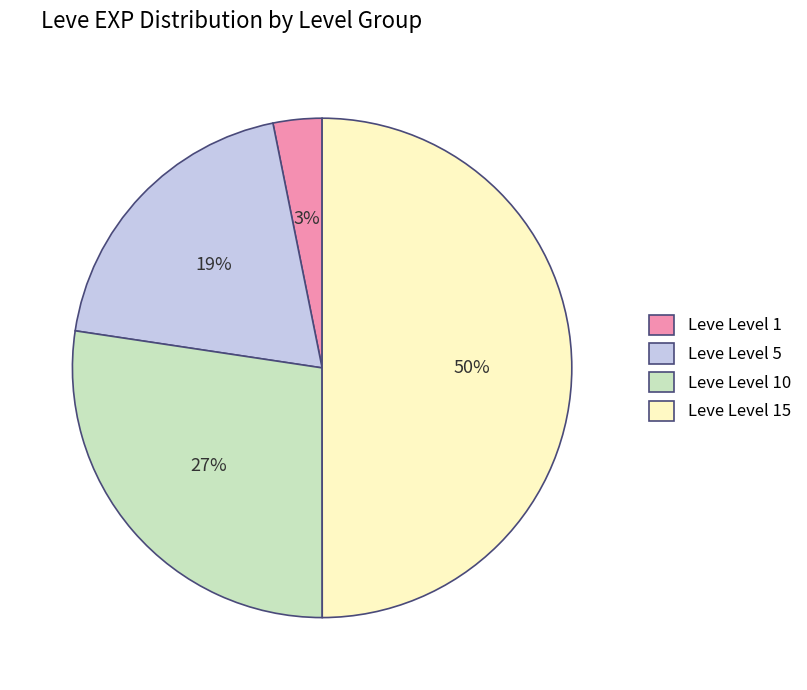

How many slices are in this pie chart?

4